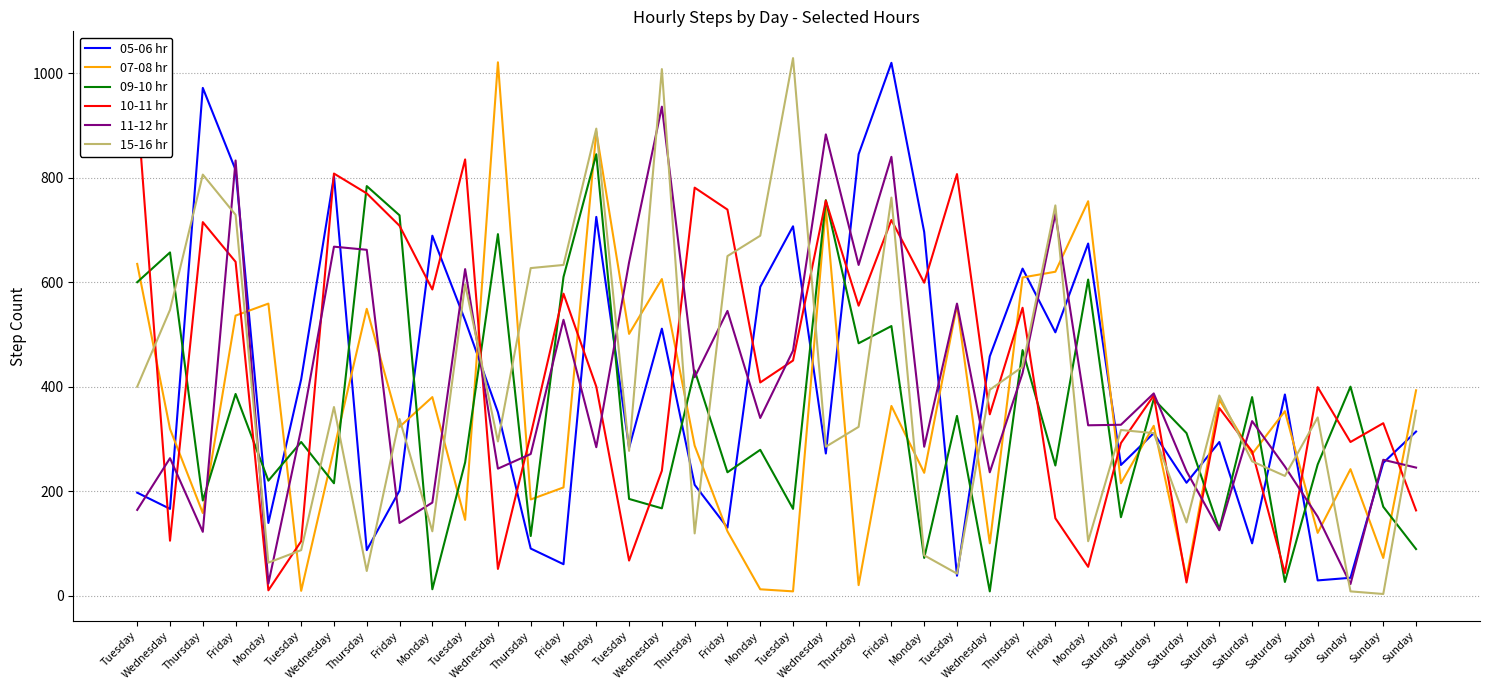

What is the difference between the highest and lowest values at Sunday?

370